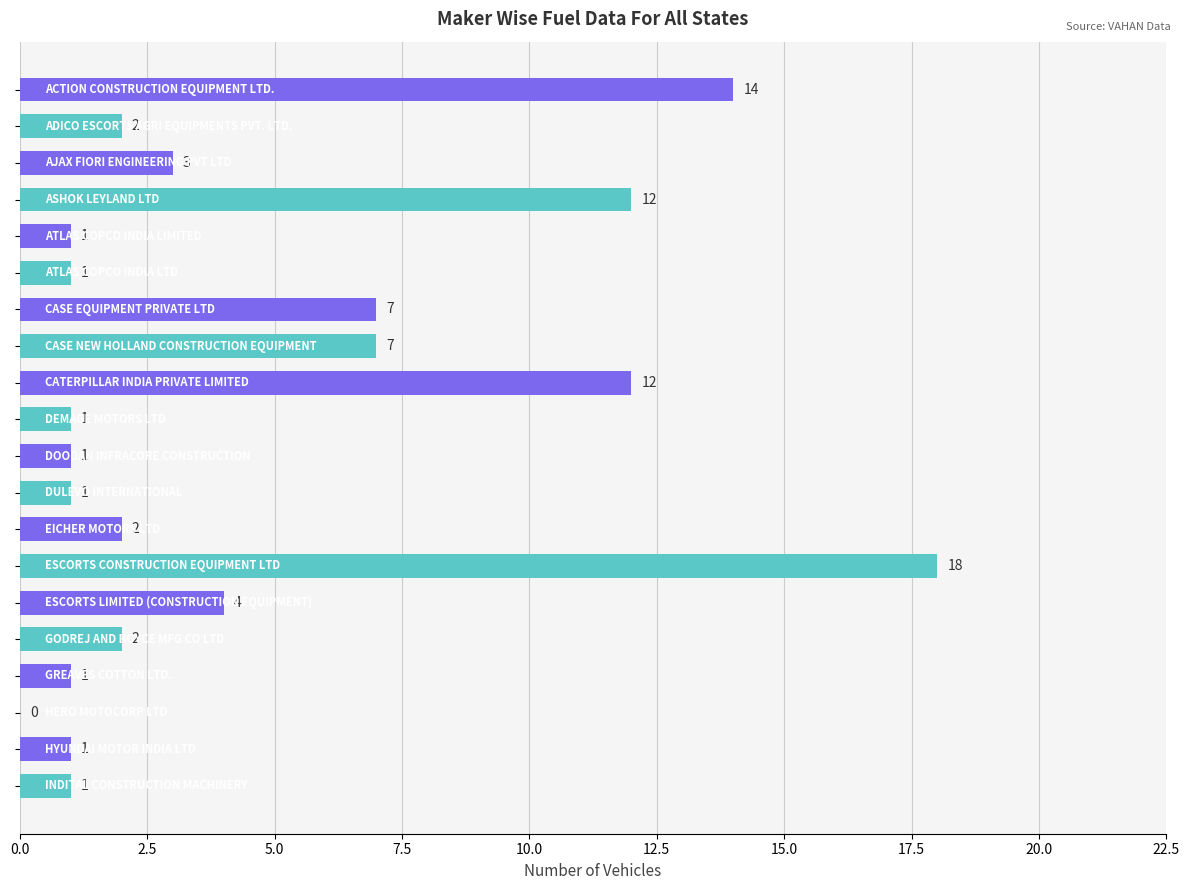

What is the greatest value displayed?

18